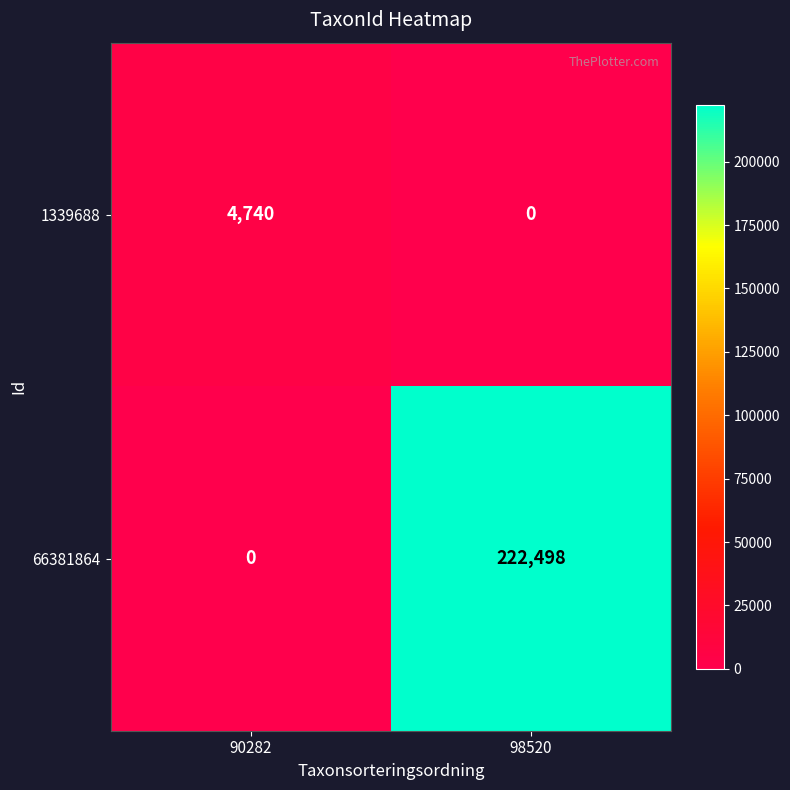

List the series in order of their overall mean, highest first.

66381864, 1339688